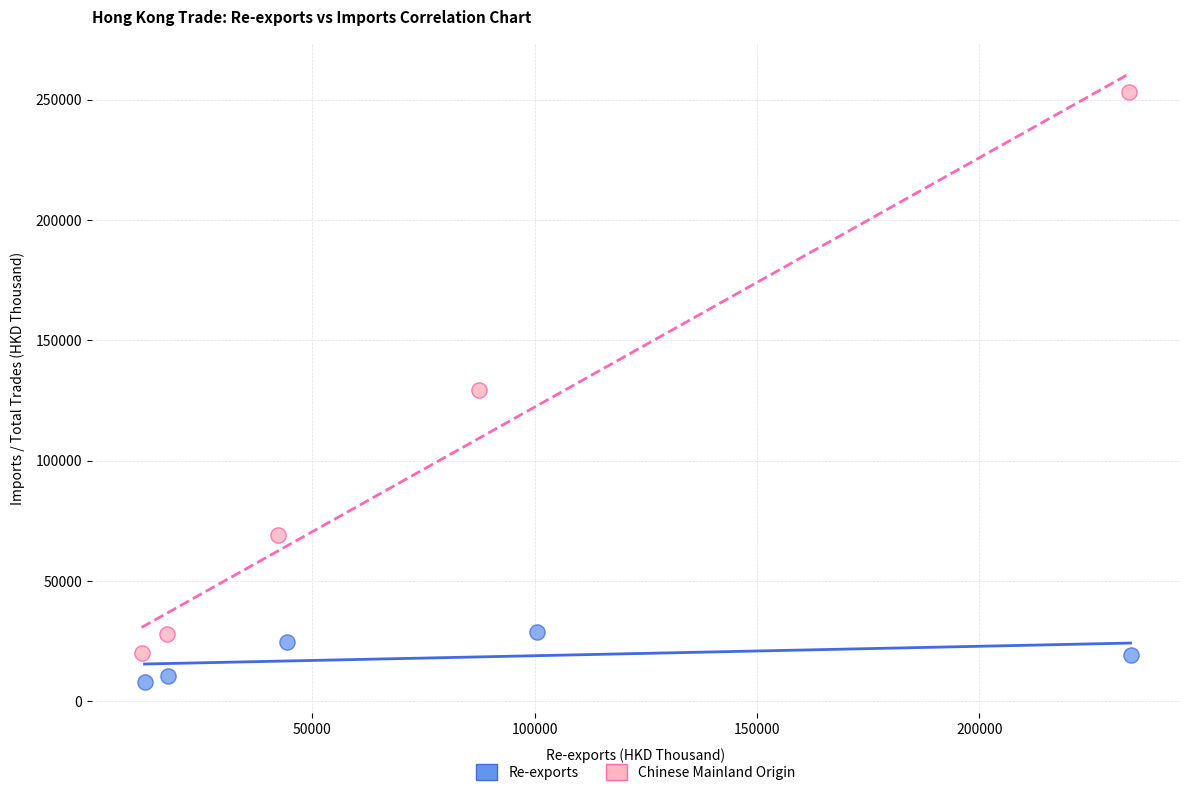

Which series has the largest Y range (max minus min)?

Chinese Mainland Origin